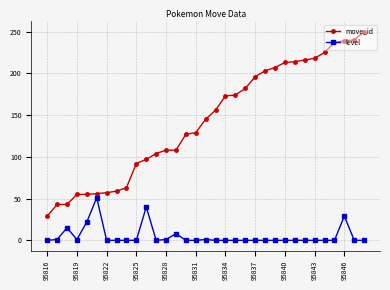

At how many categories does at least one series exceed 136?

17